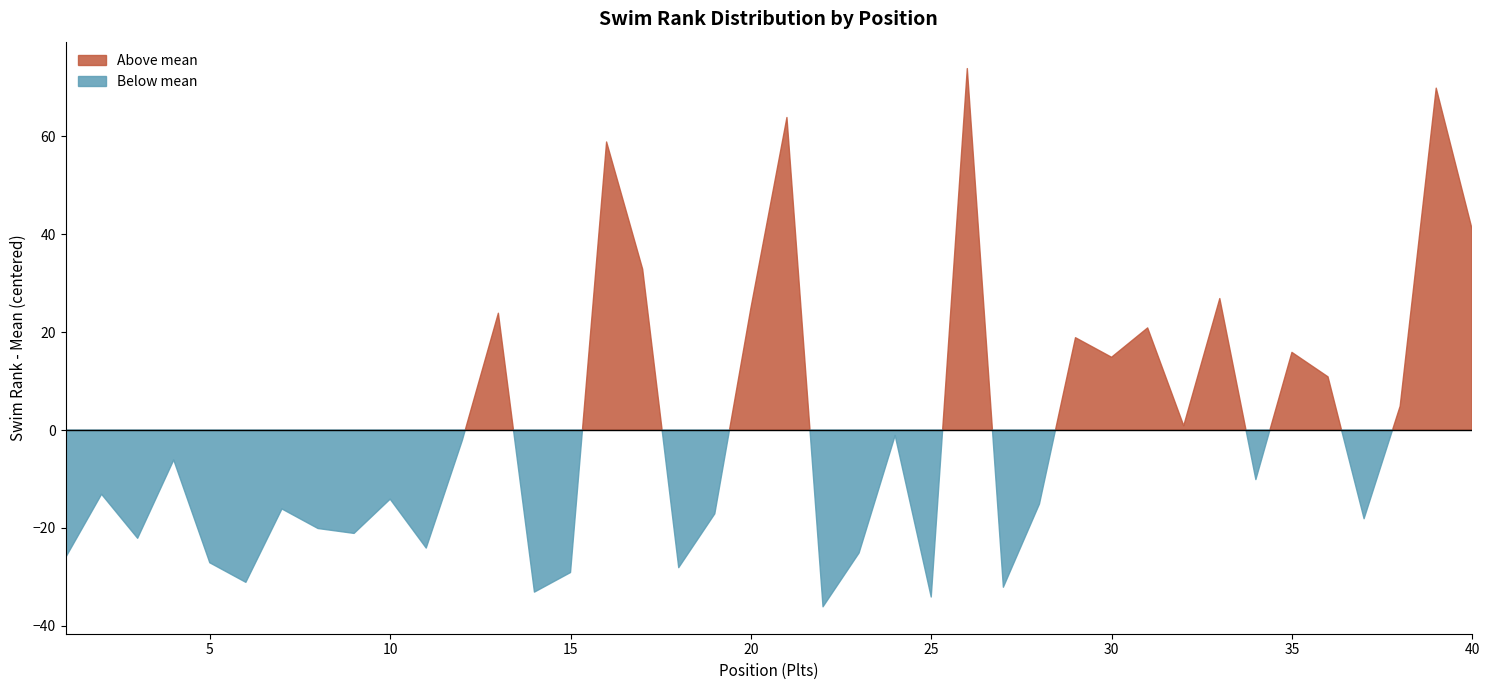

List the labels in order of value, largest first.

26, 39, 21, 16, 40, 17, 33, 20, 13, 31, 29, 35, 30, 36, 38, 32, 24, 12, 4, 34, 2, 10, 28, 7, 19, 37, 8, 9, 3, 11, 23, 1, 5, 18, 15, 6, 27, 14, 25, 22